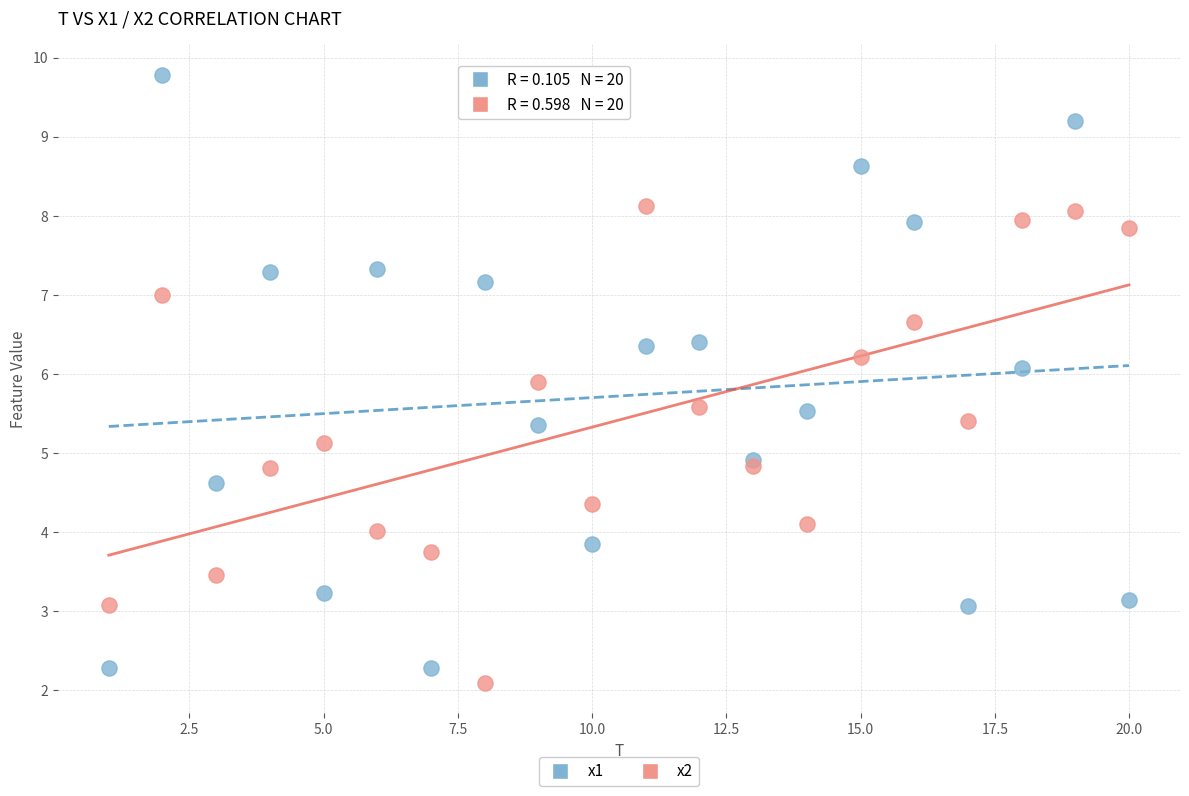

Which series reaches the maximum Y coordinate?

x1